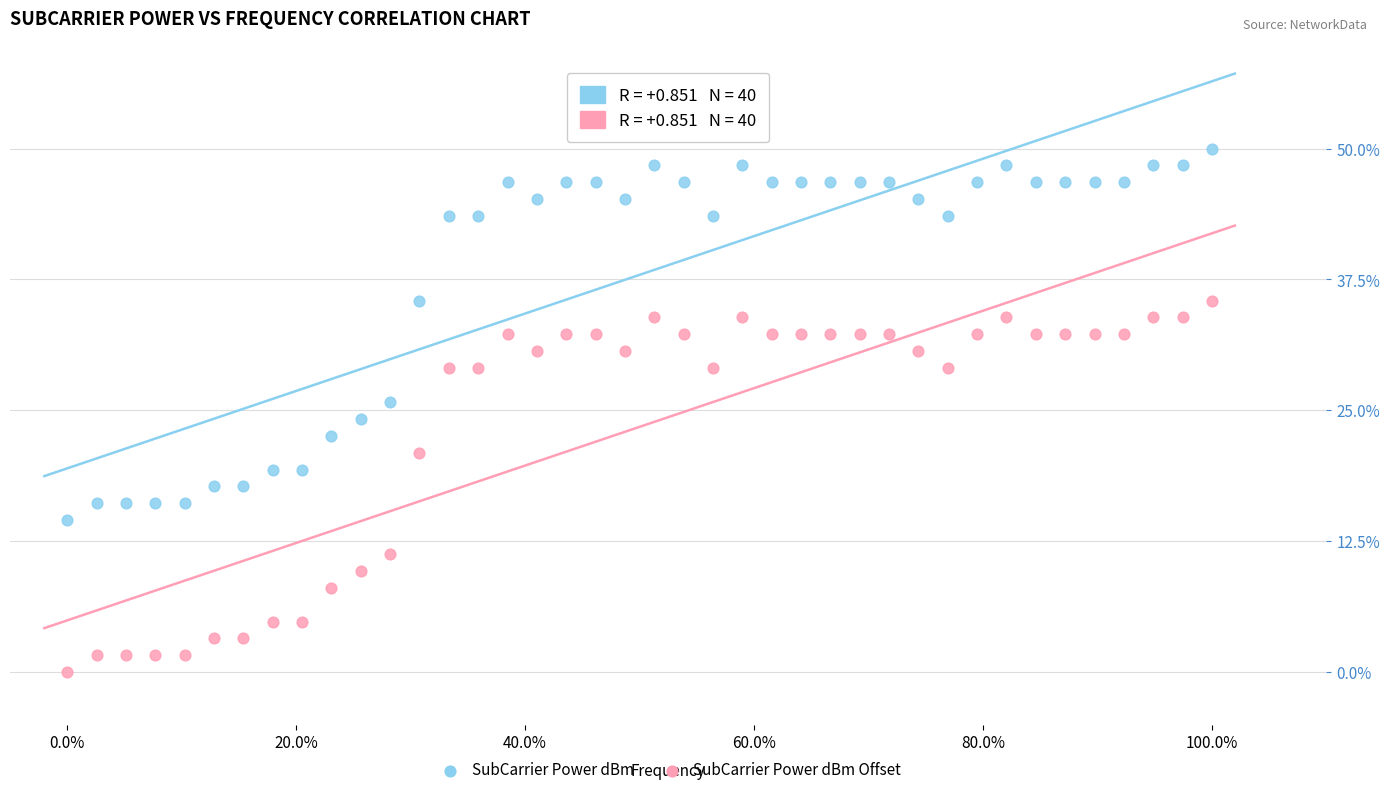

Which series reaches the maximum Y coordinate?

SubCarrier Power dBm